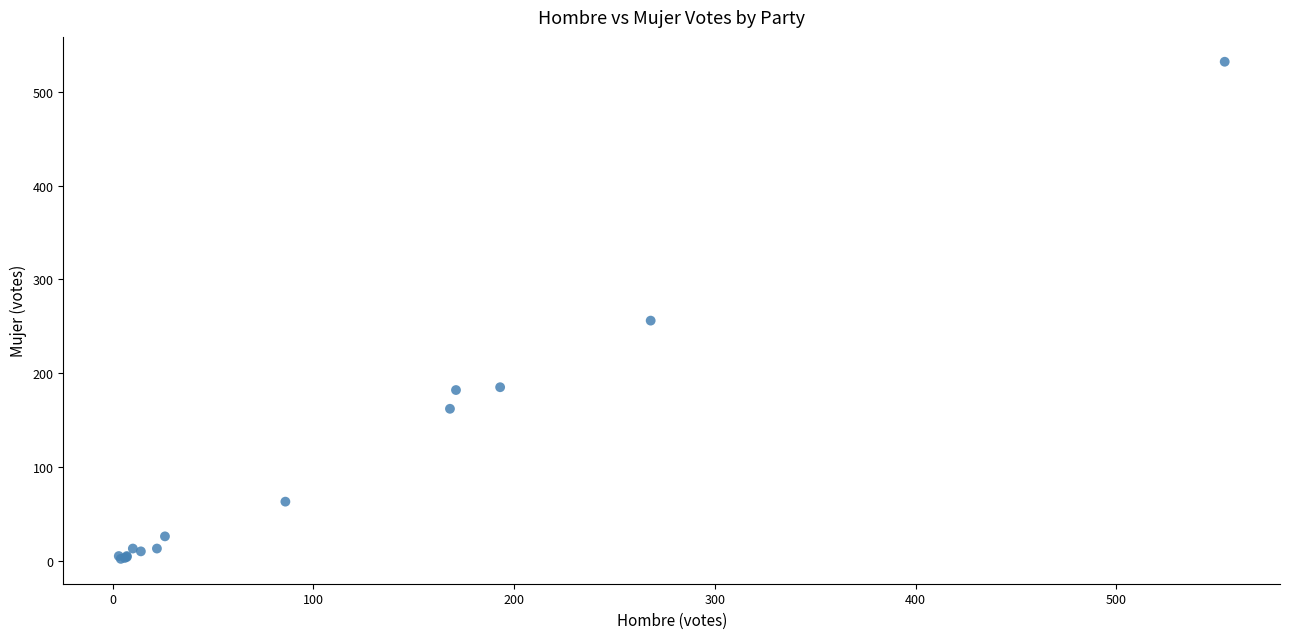

What Y value in the scatter plot is closest to 267?

256